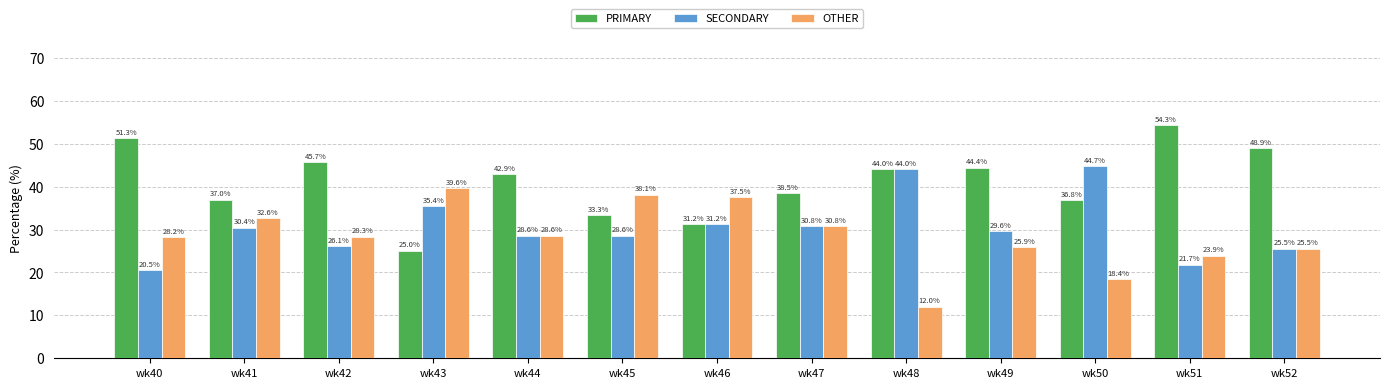

List the labels in order of OTHER value, smallest first.

wk48, wk50, wk51, wk52, wk49, wk40, wk42, wk44, wk47, wk41, wk46, wk45, wk43